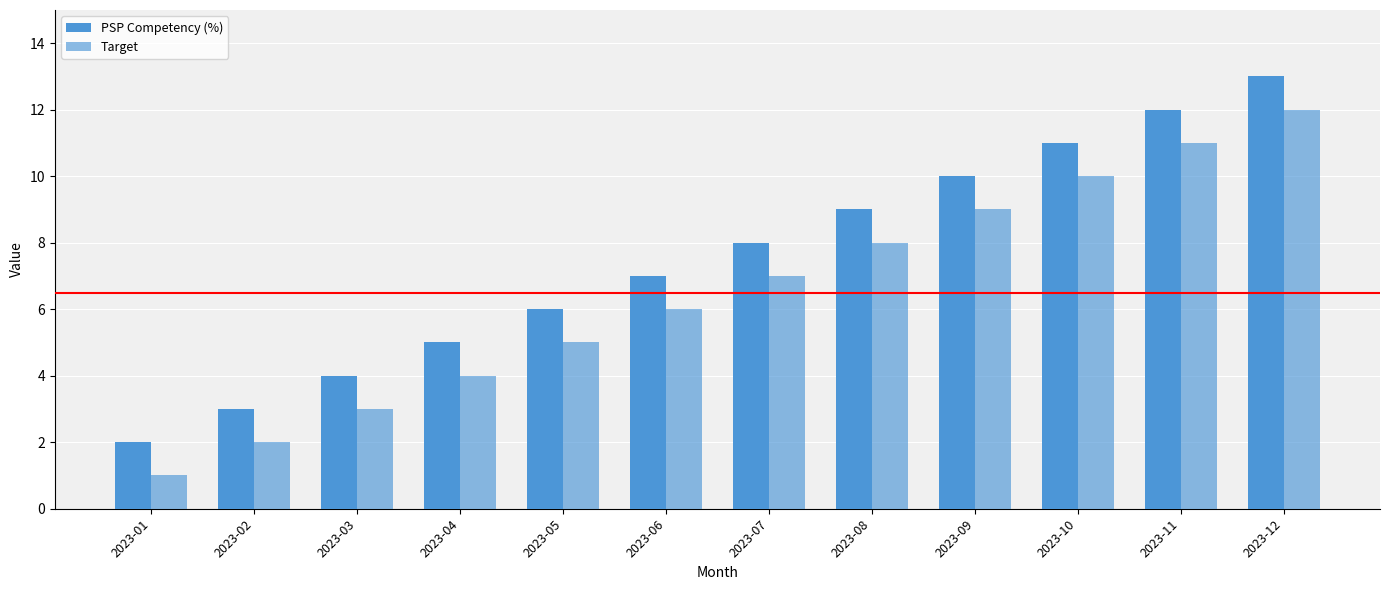

Which series changed the most between 2023-03 and 2023-09?

PSP Competency (%)